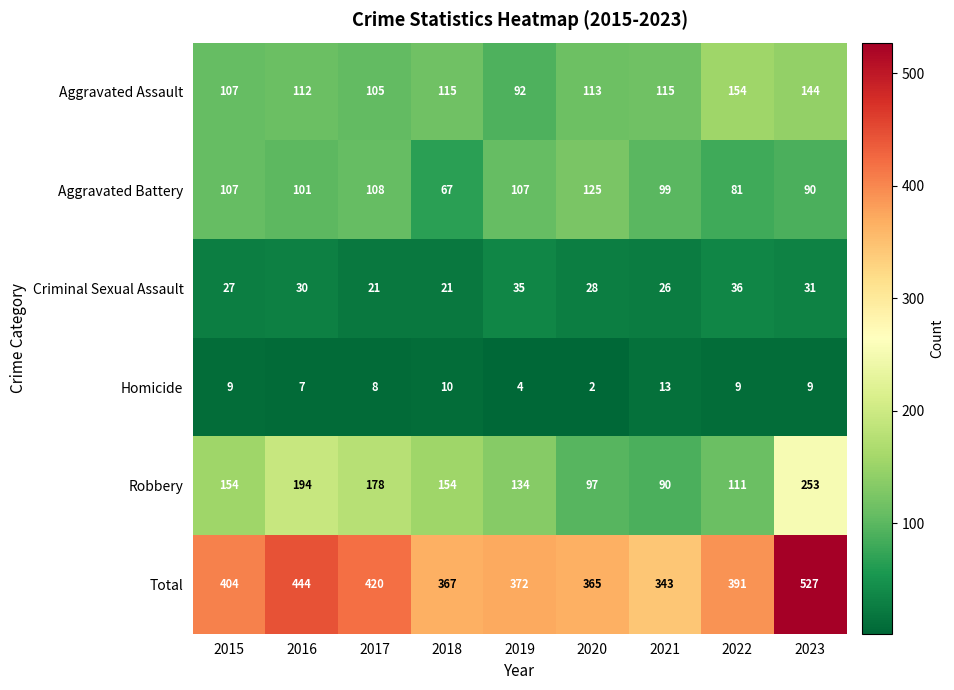

What is the approximate value of Homicide at 2015, to the nearest 5?

10